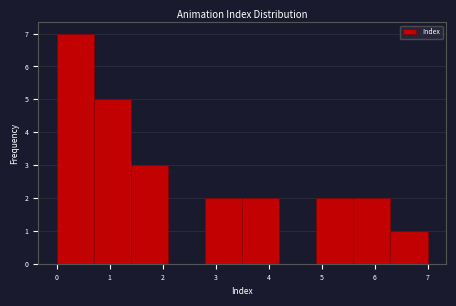

Over which range of the x-axis is the bar tallest?

0.0 to 0.7